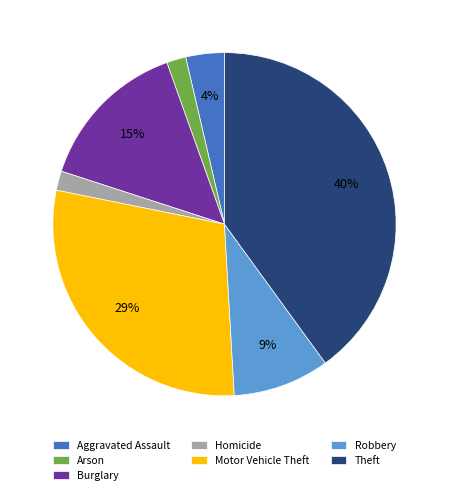

Is the sum of Burglary and Homicide greater than half?

No